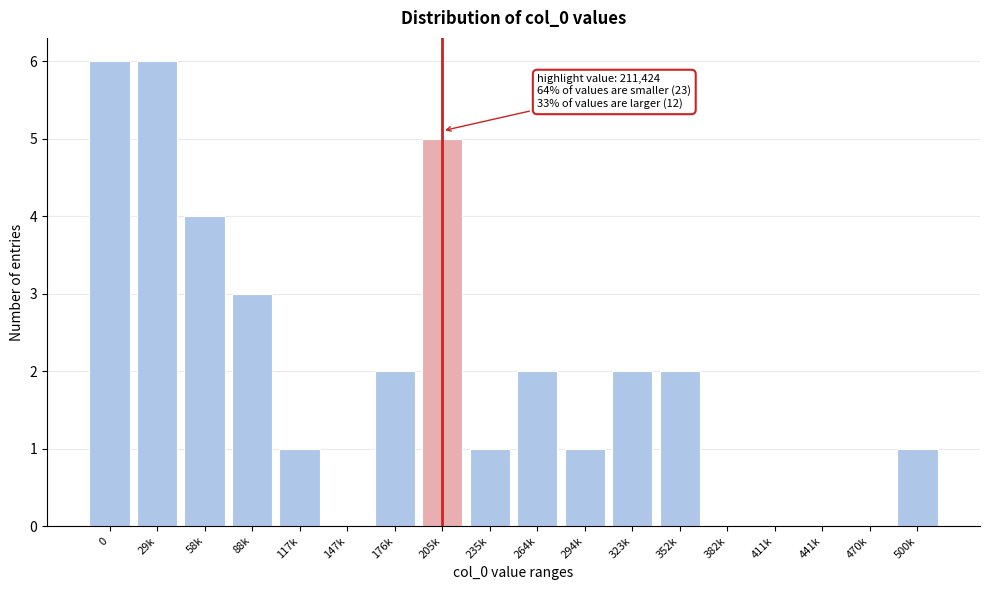

Reading left to right, transcribe all the data shown in this chart.

0=6	29k=6	58k=4	88k=3	117k=1	147k=0	176k=2	205k=5	235k=1	264k=2	294k=1	323k=2	352k=2	382k=0	411k=0	441k=0	470k=0	500k=1